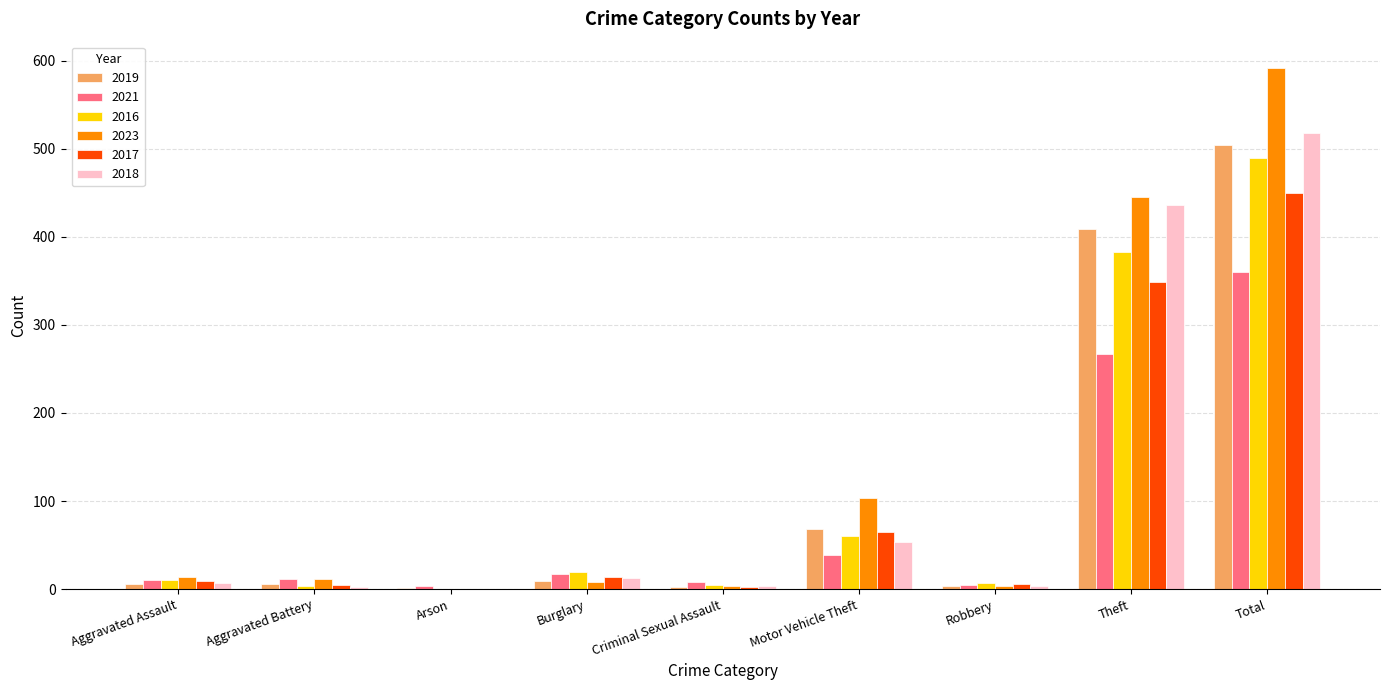

What is the sum of the 2016 values at Arson and Total?

489